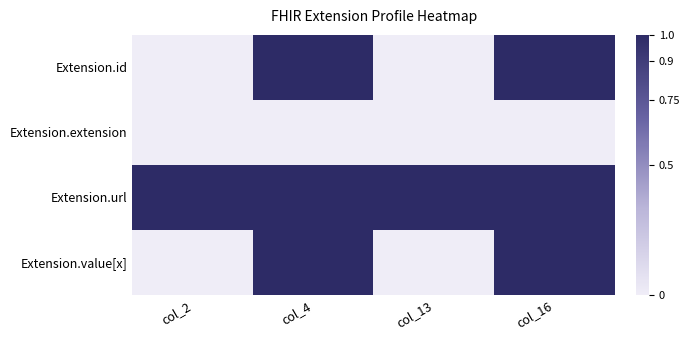

At how many categories does at least one series exceed 0?

4